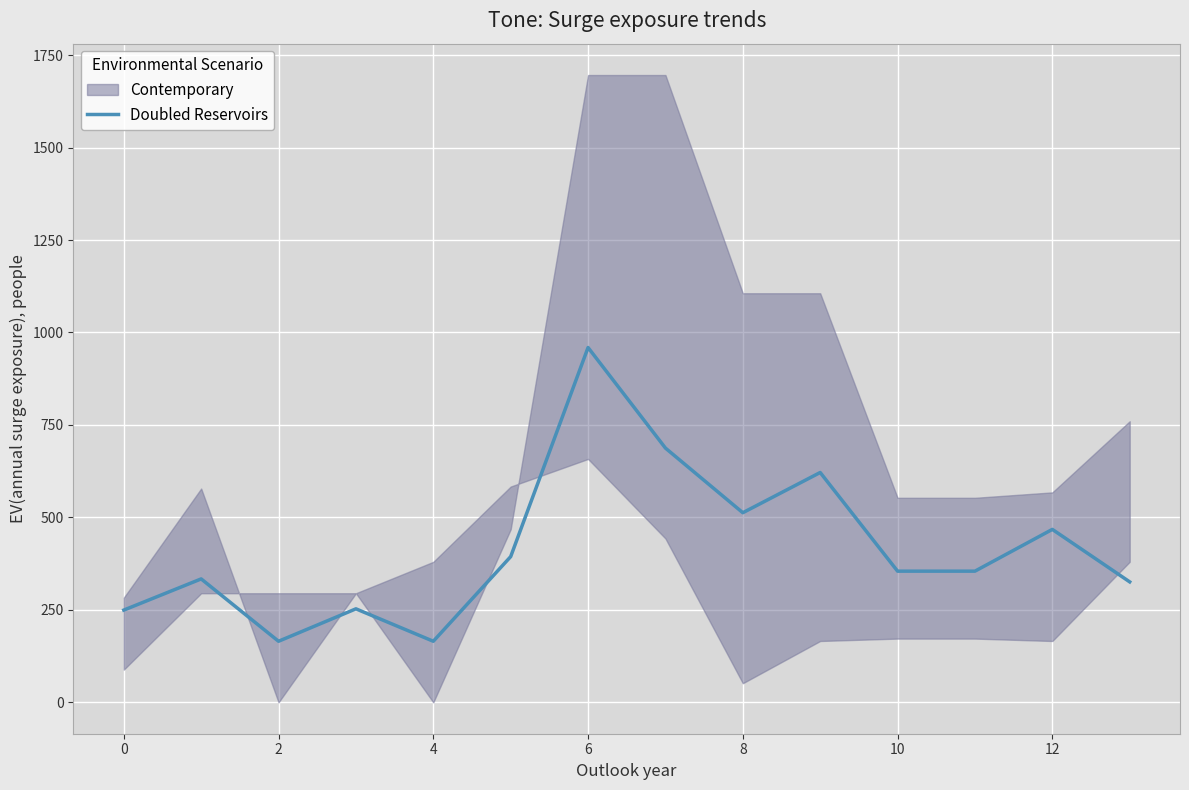

Between 13 and 9, which is larger?

9